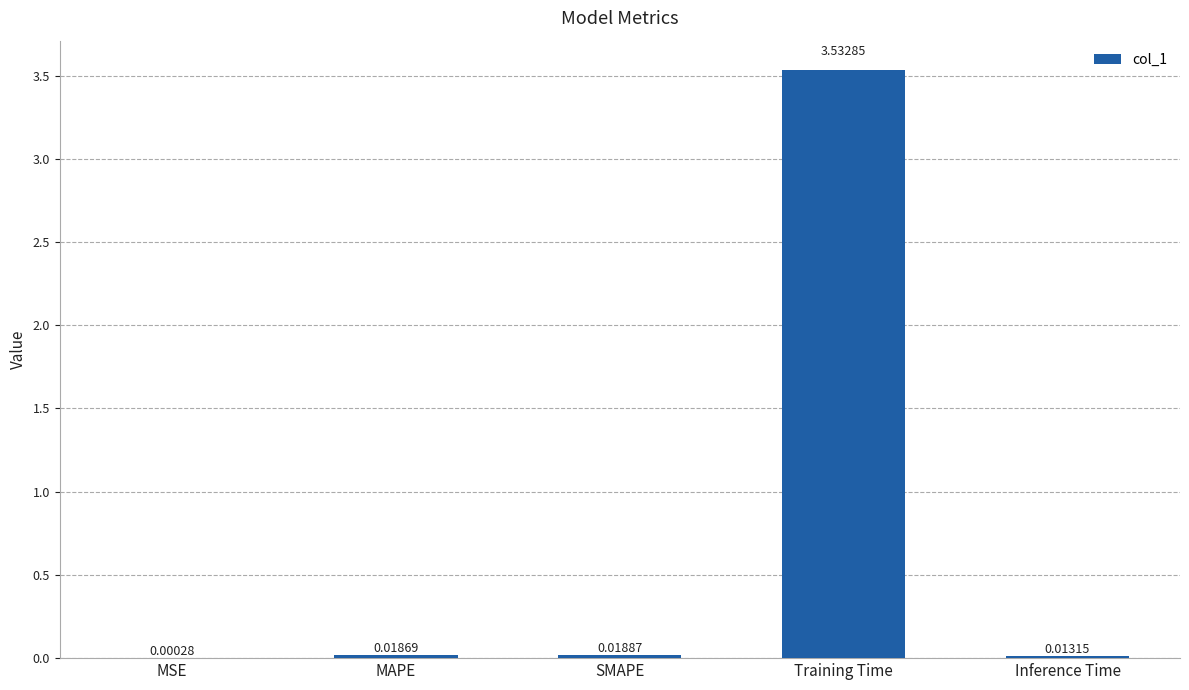

Which category has the highest value across all series?

Training Time